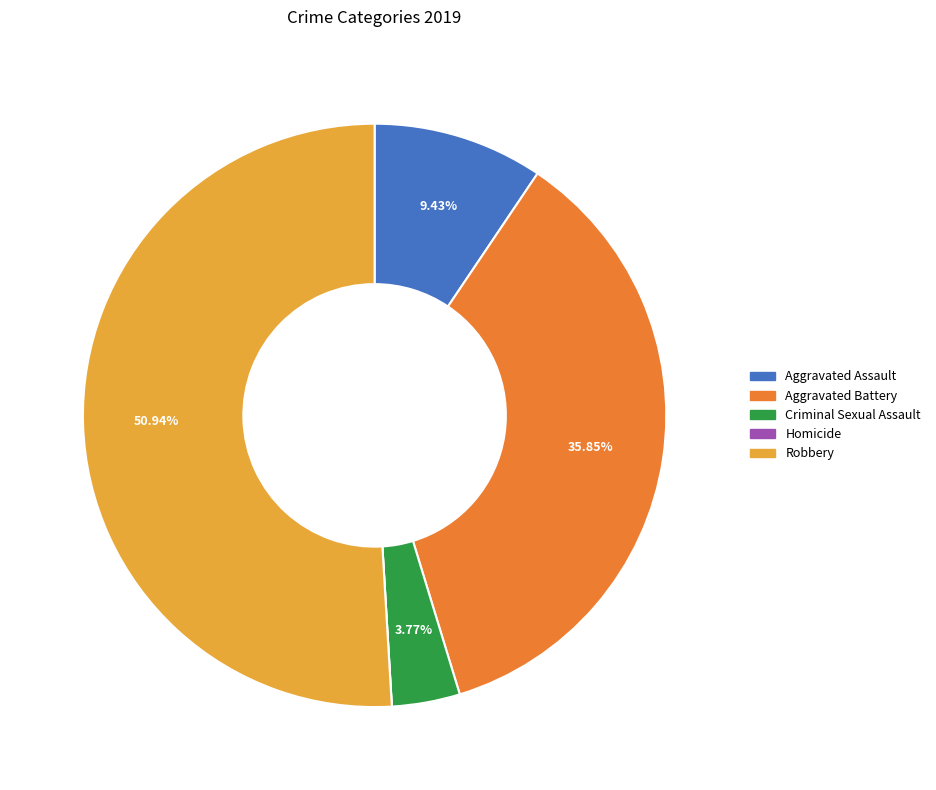

What is the ratio of the value at Robbery to the value at Aggravated Assault?

5.4